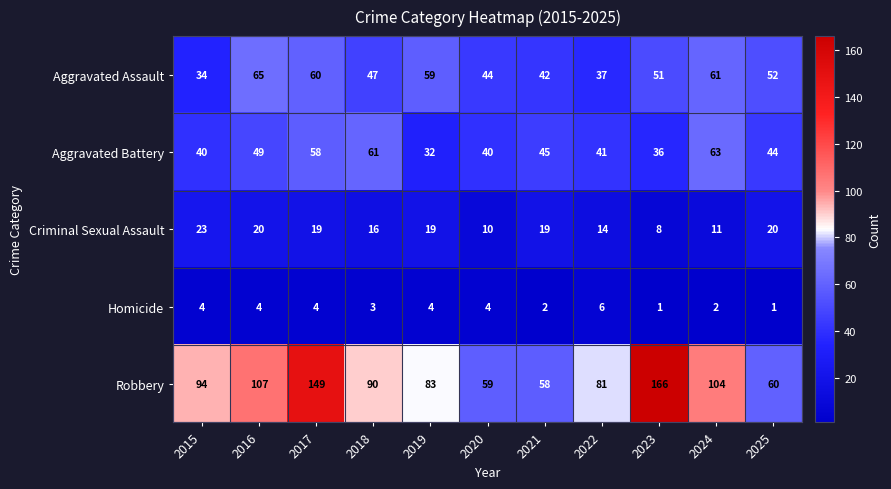

Which series has the largest range (max minus min)?

Robbery